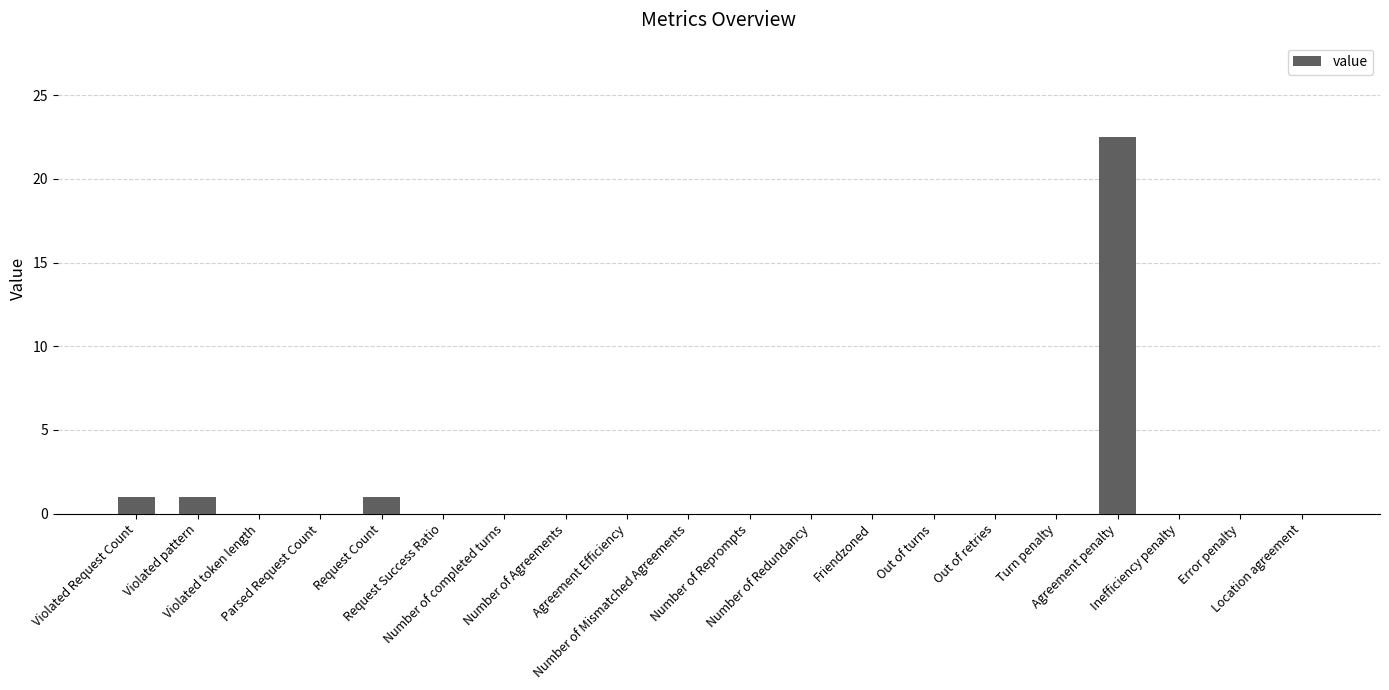

How many categories are shown in the chart?

20